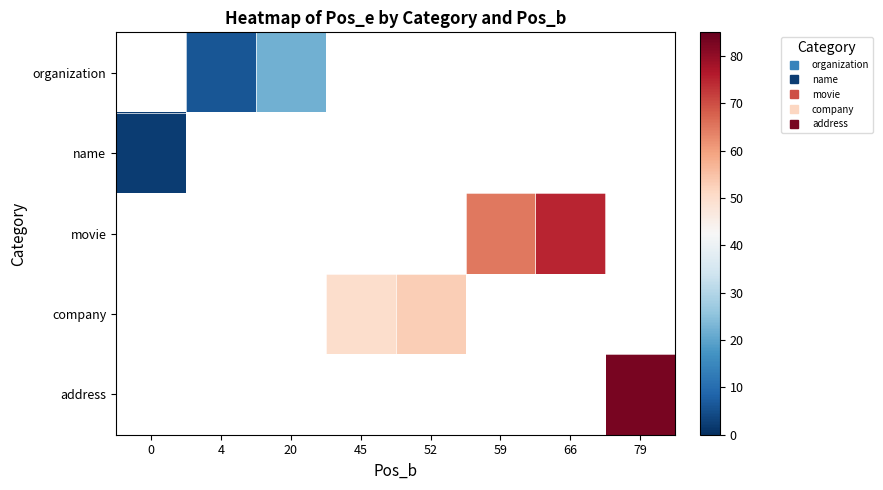

How many values in name are above zero?

1